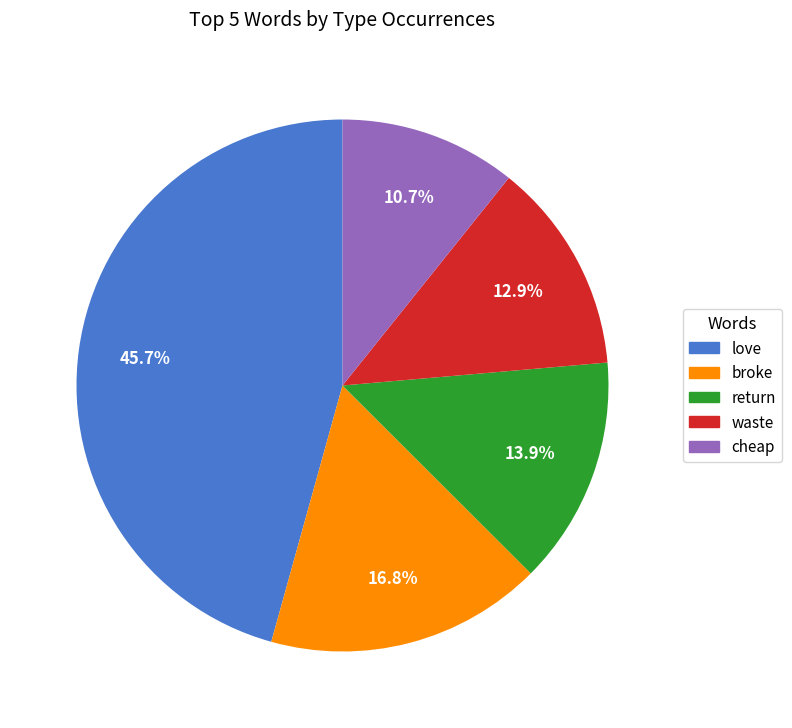

Does any single category account for the majority?

No